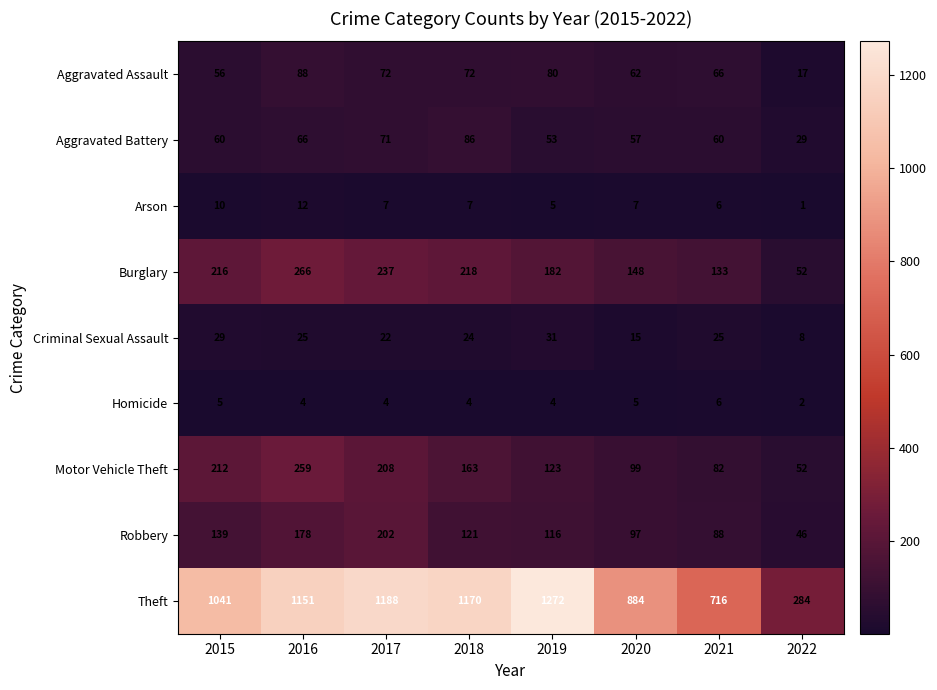

What is the sum of the Aggravated Assault values at 2019 and 2021?

146